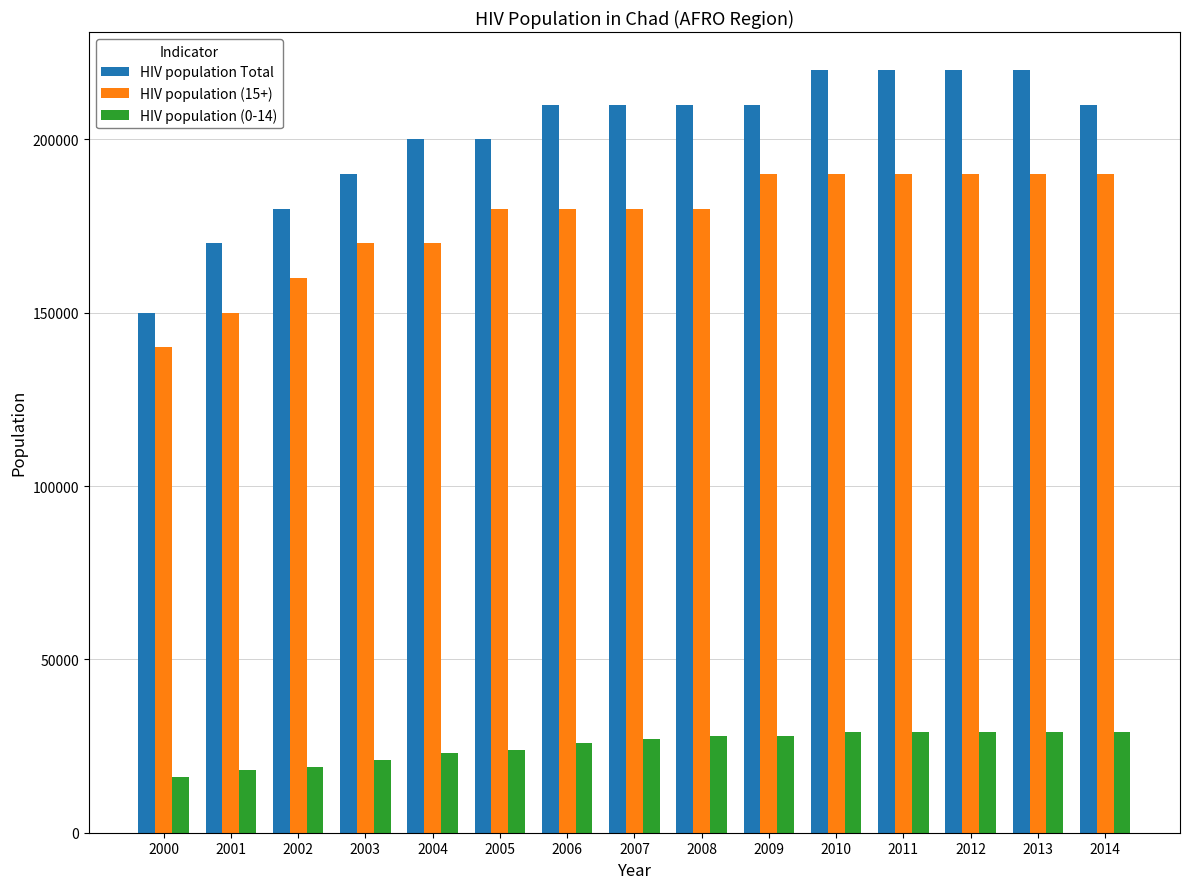

How many HIV population Total values are between 190000 and 220000?

12